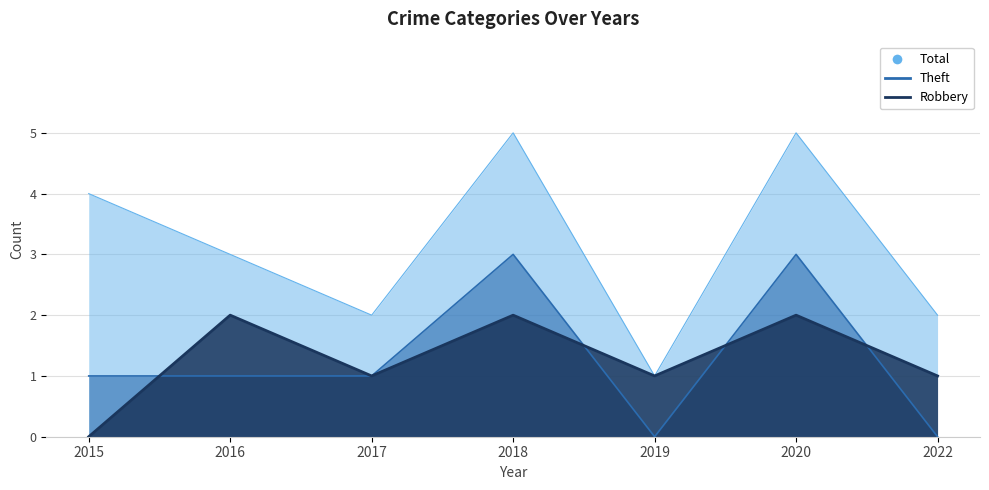

What are all the series names shown in the legend?

Robbery, Theft, Total